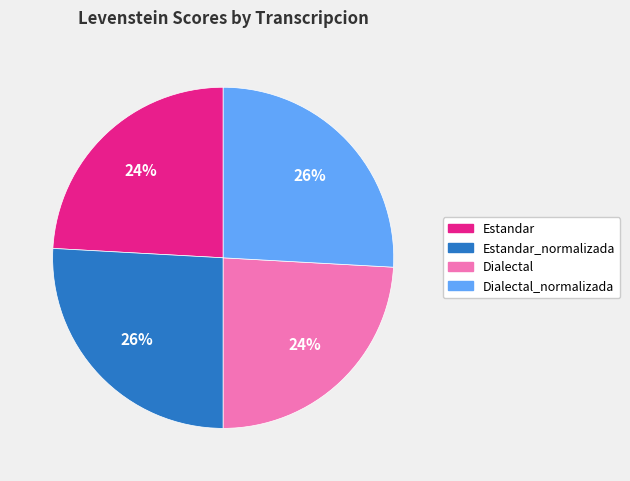

To the nearest percent, what is the difference between the largest and smallest slice percentages?

2%